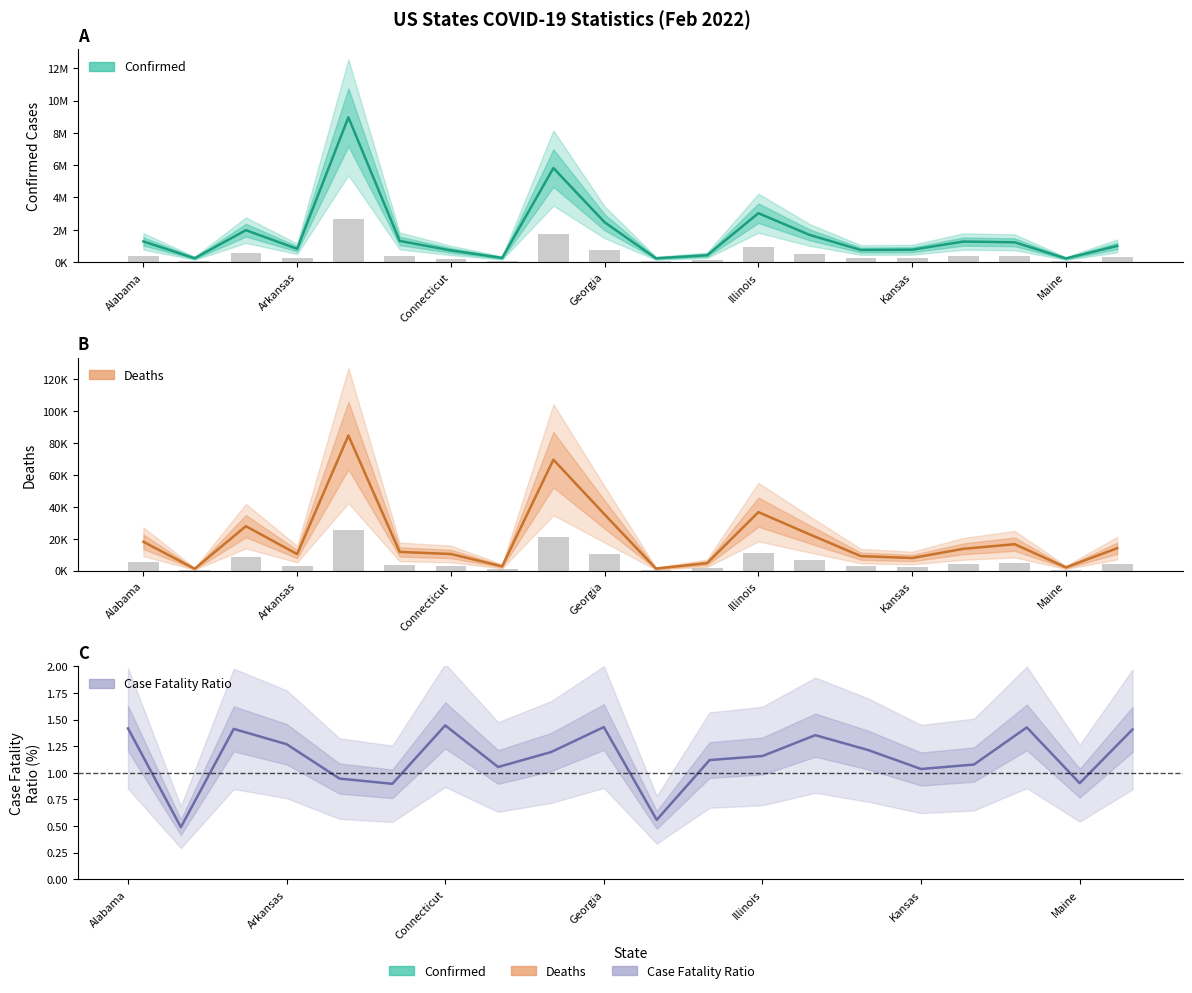

Reading left to right, extract all data points from this chart.

Confirmed: 1276580.0	237754.0	1973479.0	817798.0	8960960.0	1309778.0	721954.0	256207.0	5818706.0	2461103.0	235124.0	421587.0	3024667.0	1679591.0	748057.0	764957.0	1270258.0	1224969.0	224048.0	999890.0
Deaths: 18102.0	1163.0	27876.0	10381.0	84692.0	11750.0	10443.0	2703.0	69553.0	35194.0	1312.0	4722.0	36677.0	22736.0	9085.0	7928.0	13689.0	16582.0	2024.0	14076.0
Case_Fatality_Ratio: 1.4	0.5	1.4	1.3	0.9	0.9	1.4	1.1	1.2	1.4	0.6	1.1	1.2	1.4	1.2	1.0	1.1	1.4	0.9	1.4